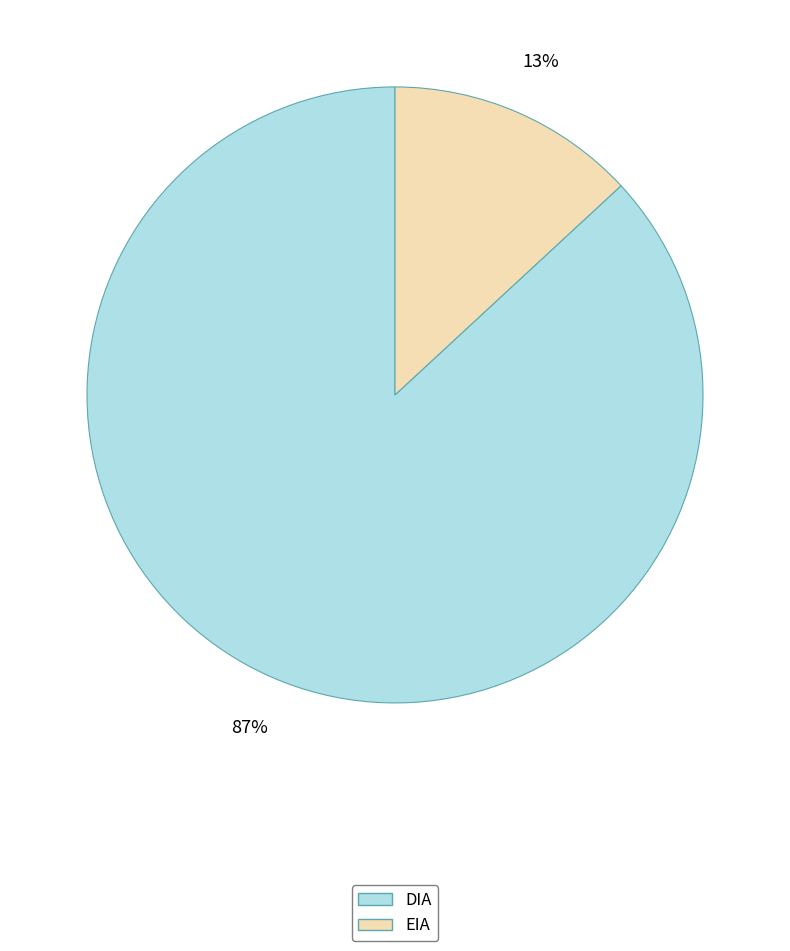

Which slice represents more than half of the pie?

DIA